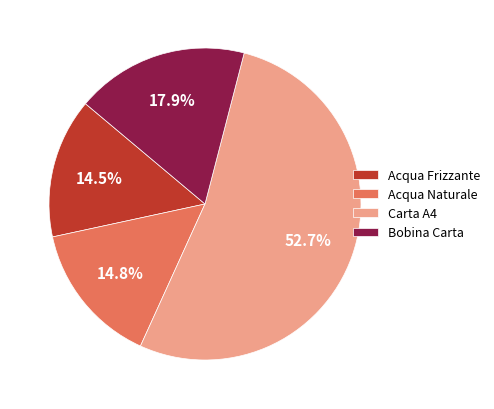

Is Bobina Carta the majority of the pie?

No